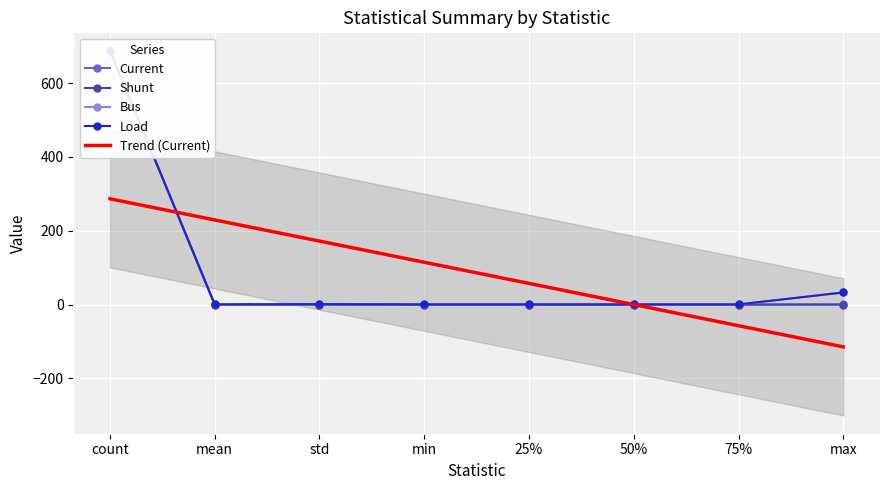

Where do Shunt and Current first cross each other?

mean and std